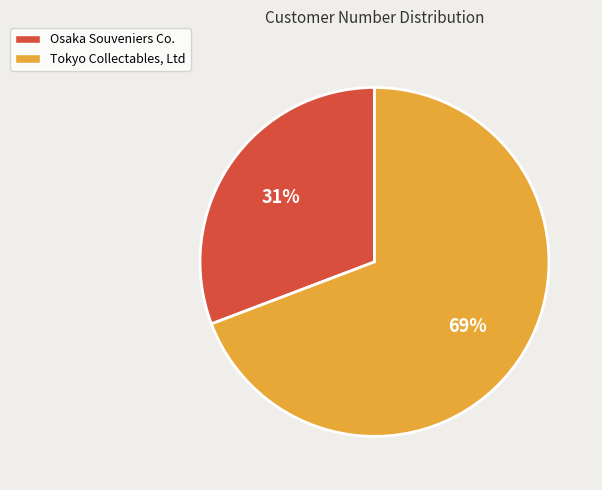

What is the largest slice in the pie chart?

Tokyo Collectables, Ltd